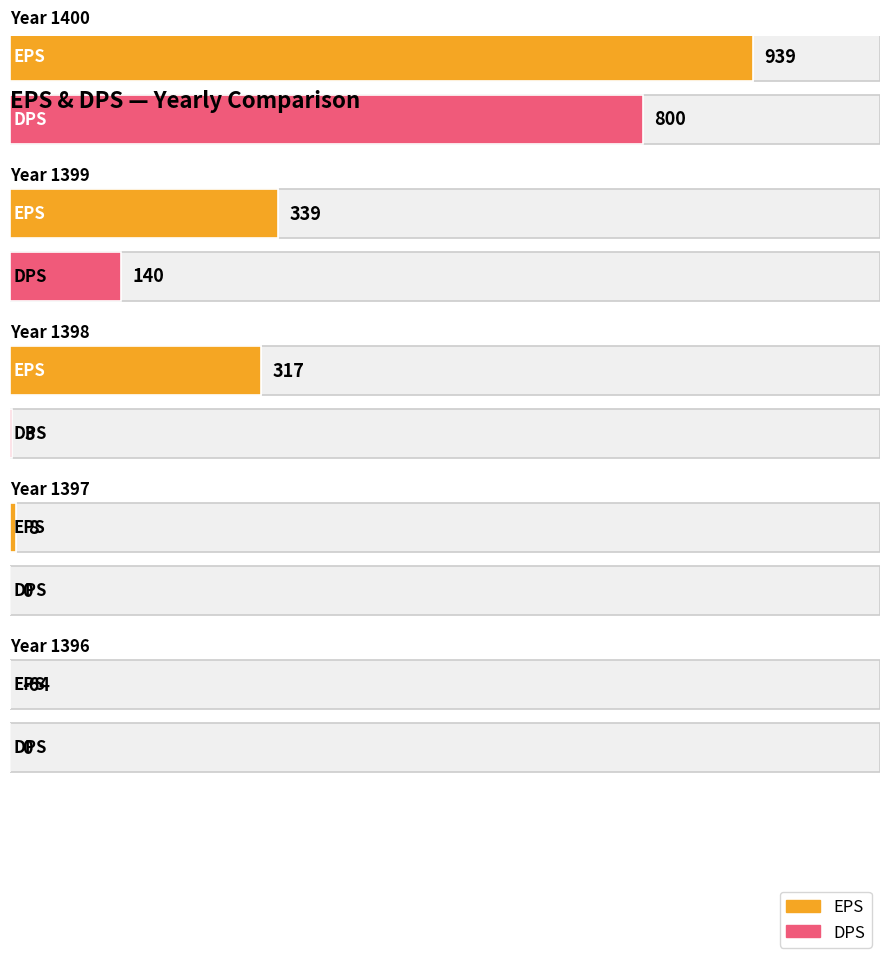

Is the value of DPS at 1396 greater than the value of EPS at 1396?

Yes